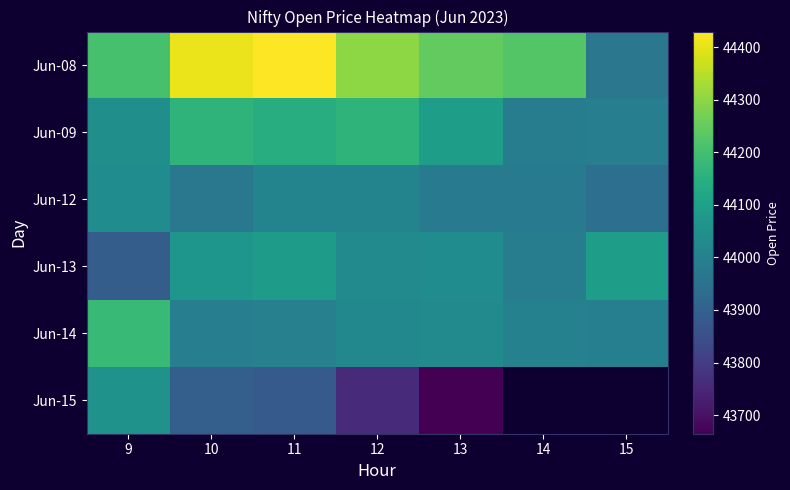

What is the sum of all Jun-12 values?

307923.5